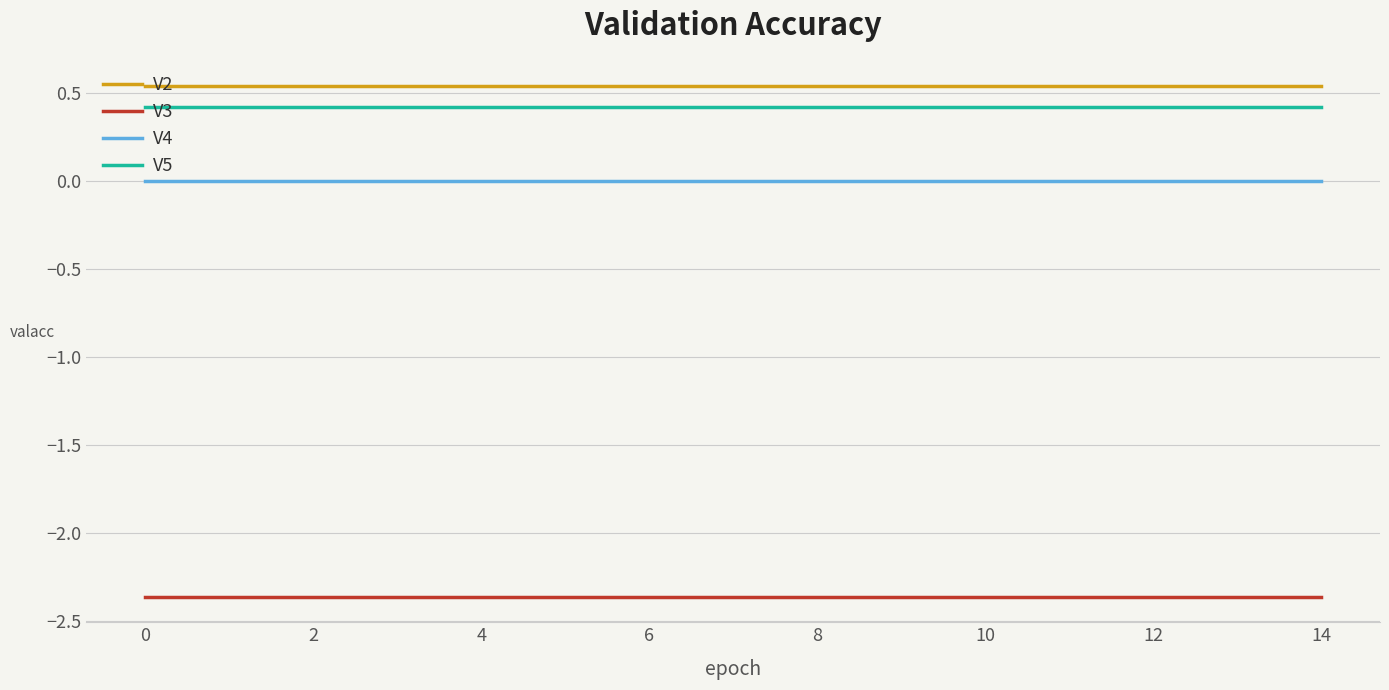

True or false: V5 and V2 cross at least once.

False